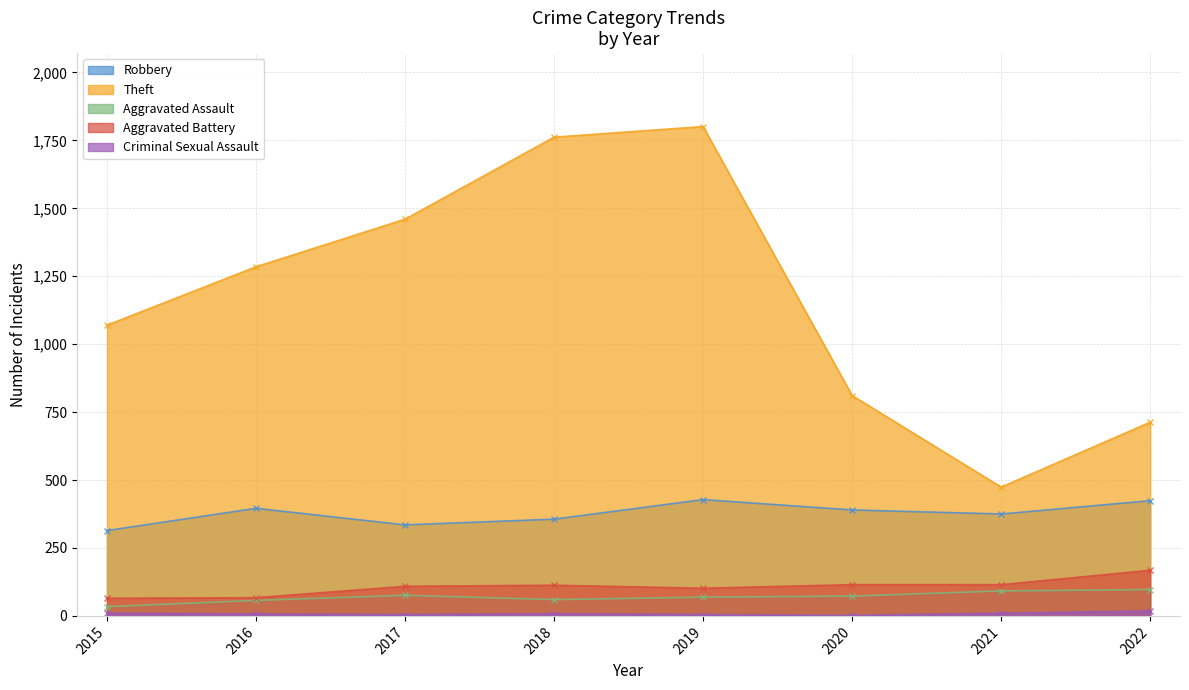

Where does the Robbery series first go above 390?

2016